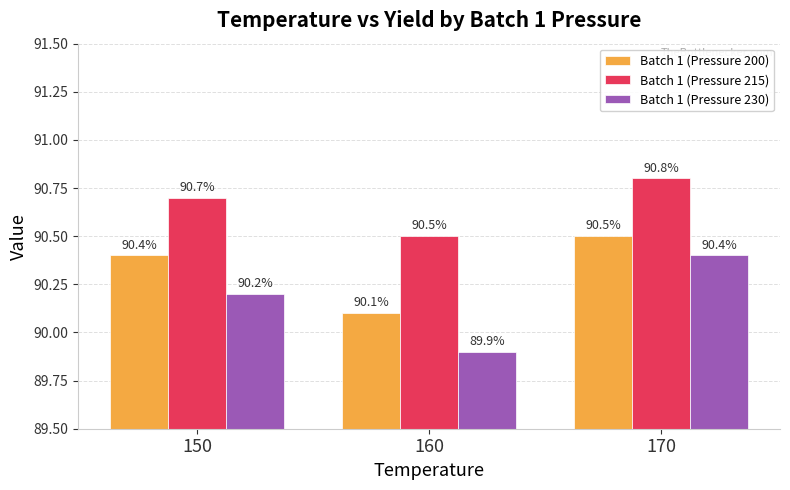

Reading left to right, extract all data points from this chart.

Batch 1 (Pressure 200): 150=90.4	160=90.1	170=90.5
Batch 1 (Pressure 215): 150=90.7	160=90.5	170=90.8
Batch 1 (Pressure 230): 150=90.2	160=89.9	170=90.4